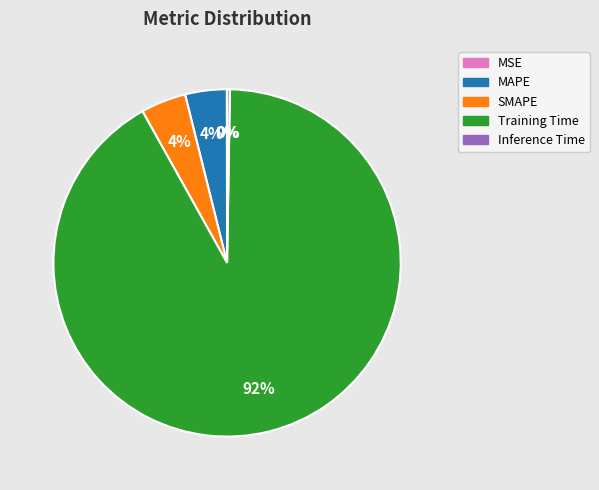

True or false: MAPE accounts for 4% of the total.

True